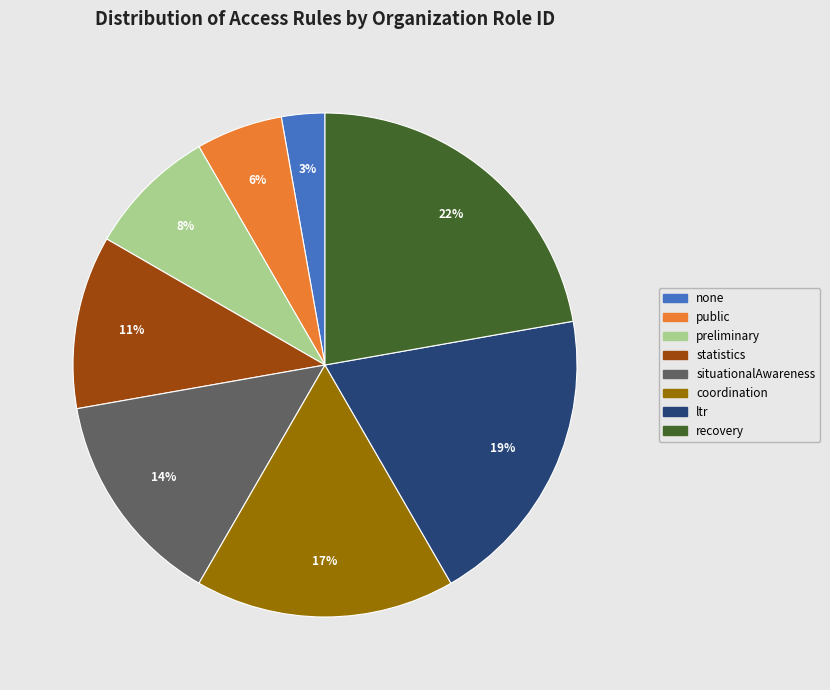

Does preliminary represent more than half of the total?

No